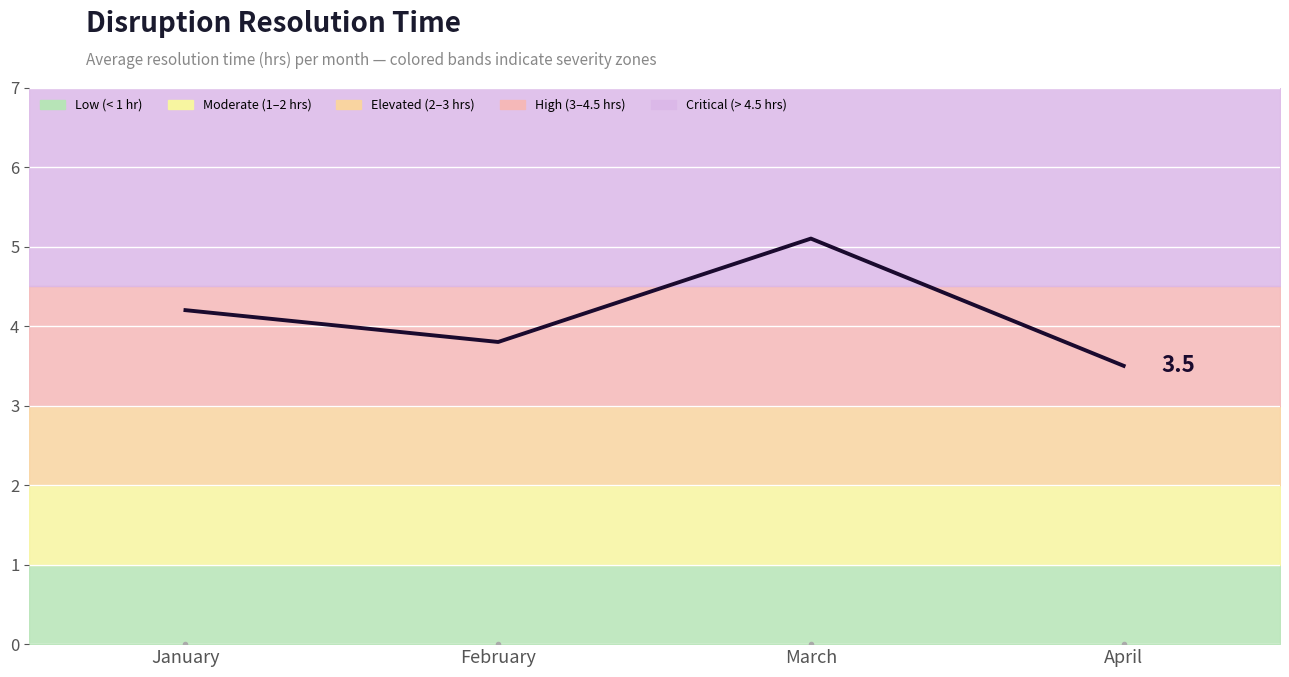

What is the difference between the maximum and minimum values?

1.6